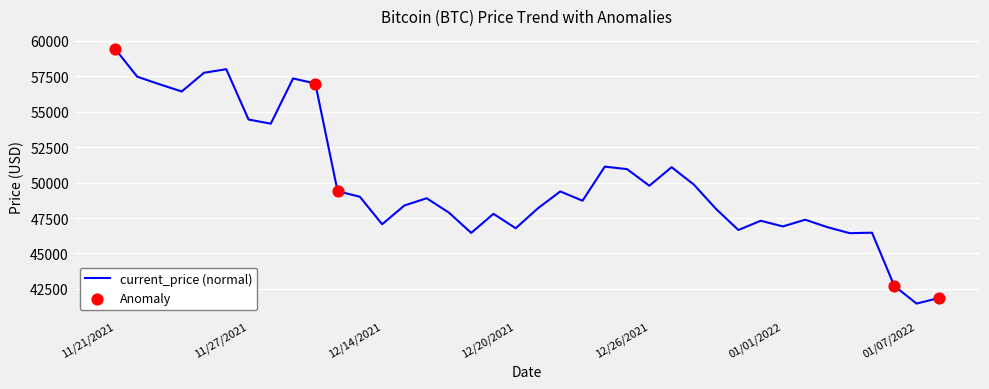

What is the greatest value displayed?

59441